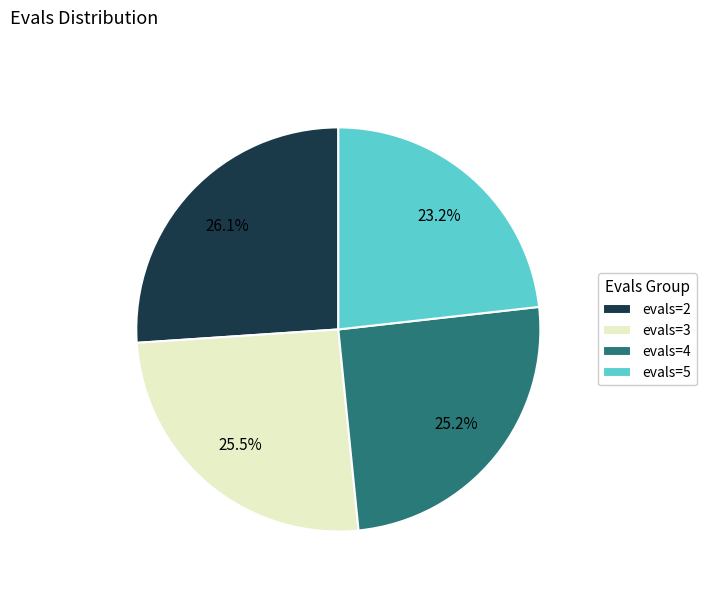

Combined, do evals=5 and evals=2 account for over 50%?

No